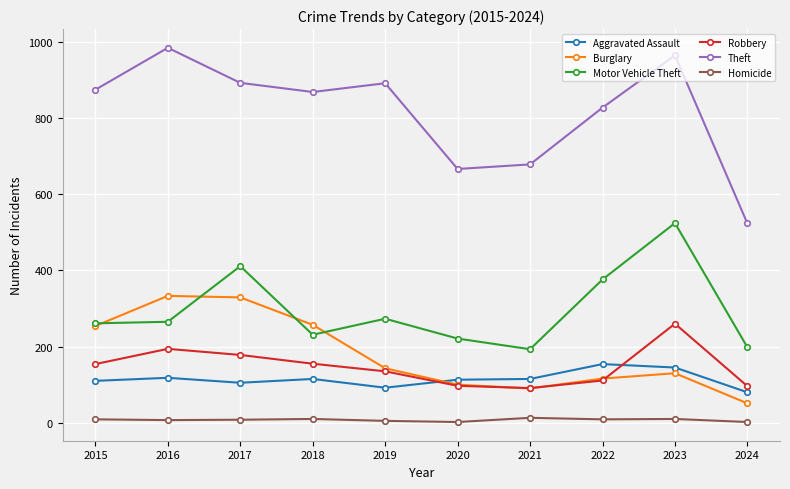

What is the difference between the second highest and second lowest values in the Burglary series?

239